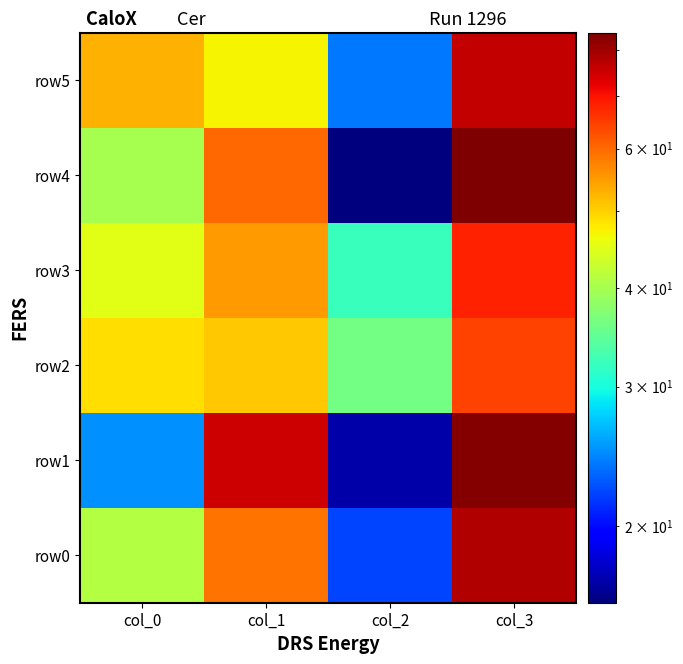

Which category has the highest value across all series?

col_3